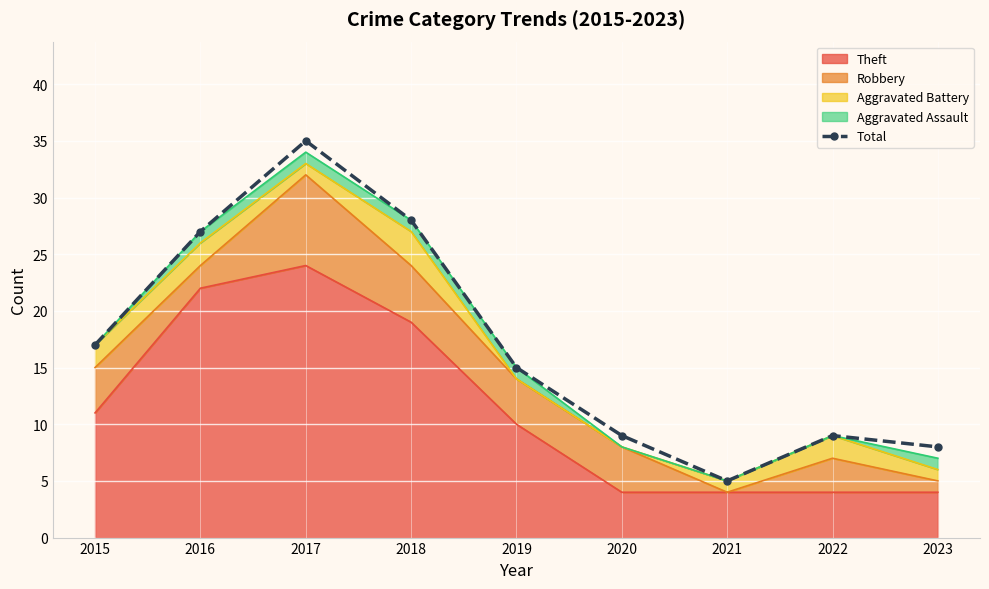

Approximately how many times larger is the value at 2022 compared to 2018?

0.3